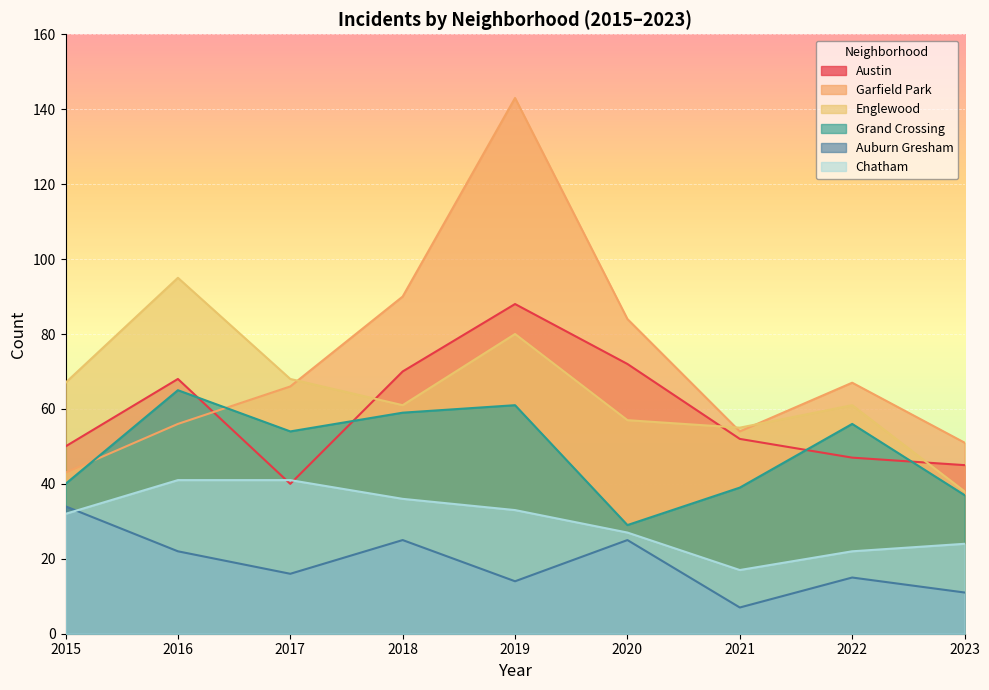

What is the difference between the maximum and minimum values in the Chatham series?

24